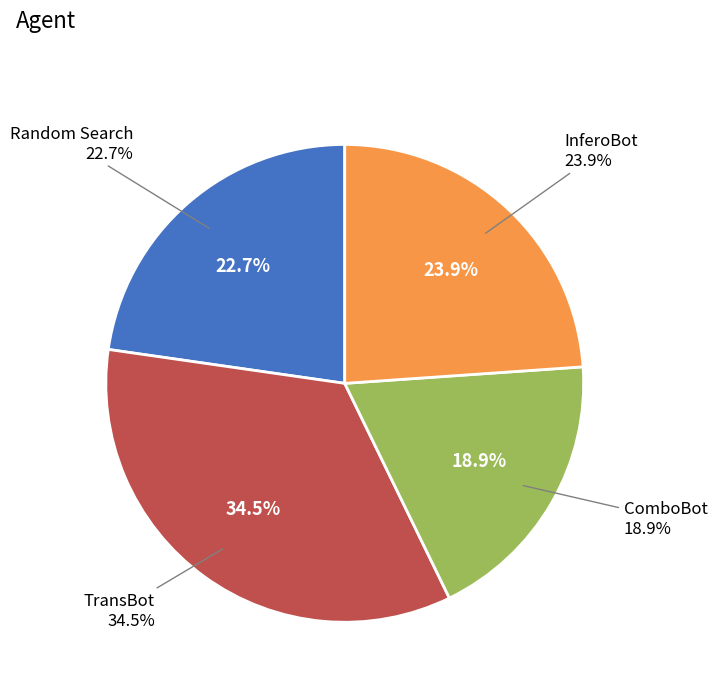

What is the largest slice in the pie chart?

TransBot